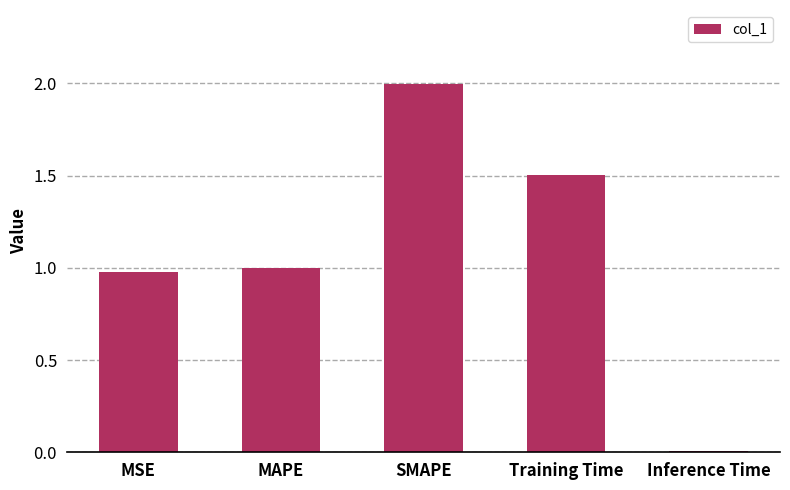

Is it true that the value at MAPE is 1.0?

True